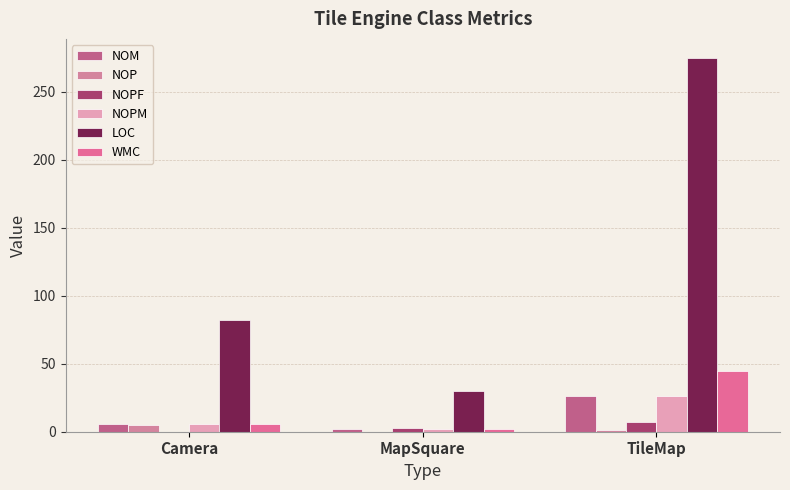

Which series has the largest range (max minus min)?

LOC